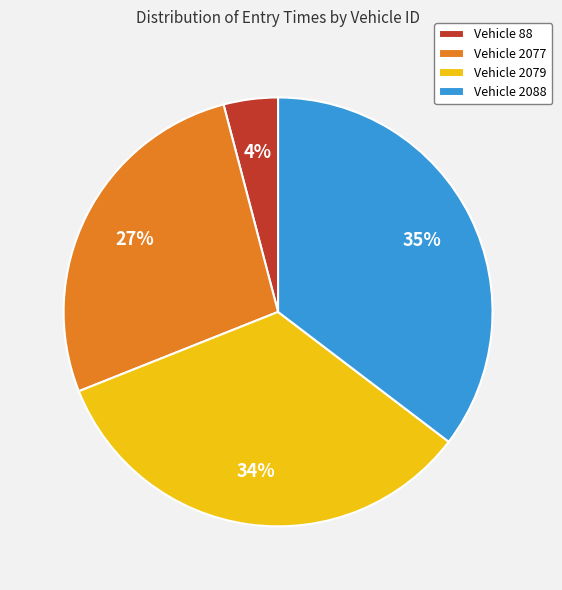

Combined, do Vehicle 88 and Vehicle 2079 account for over 50%?

No